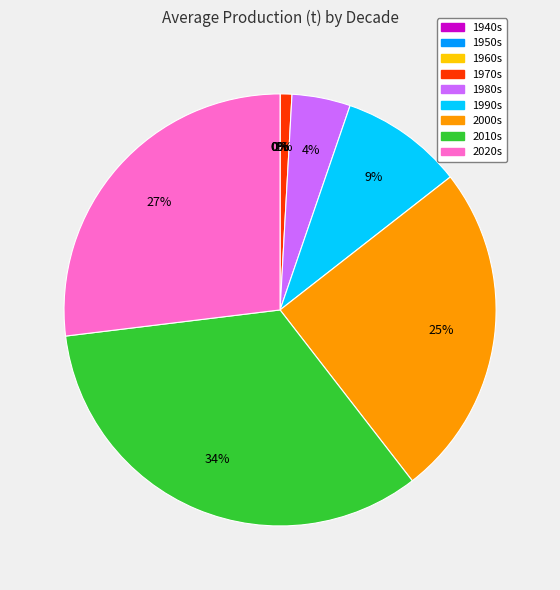

Between 1990s and 2000s, which is larger?

2000s